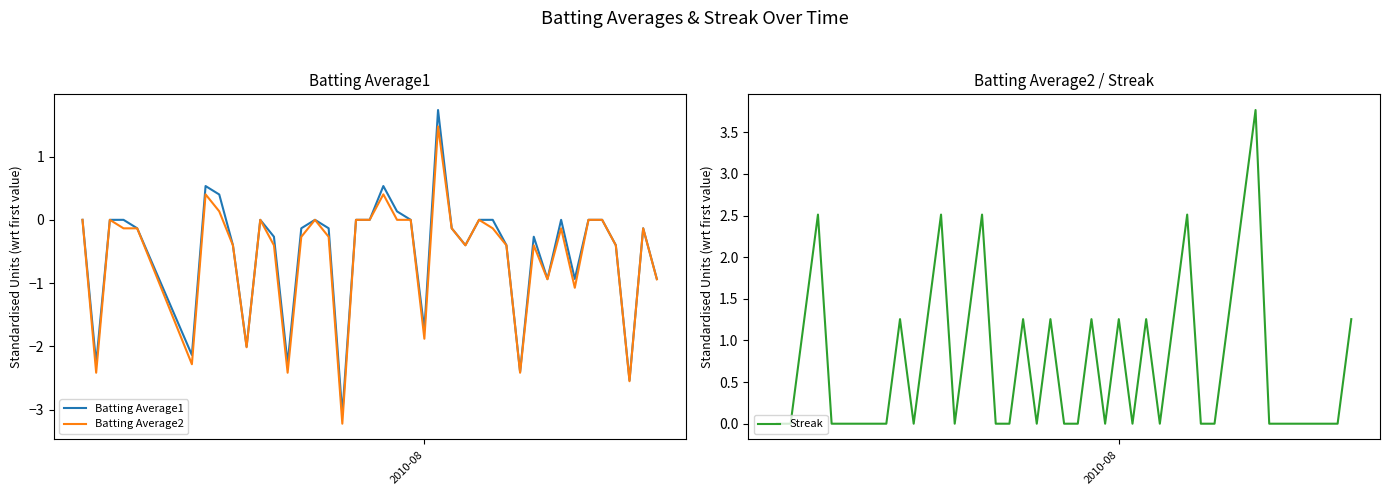

In Streak, how many points are higher than both neighbors (excluding endpoints)?

11